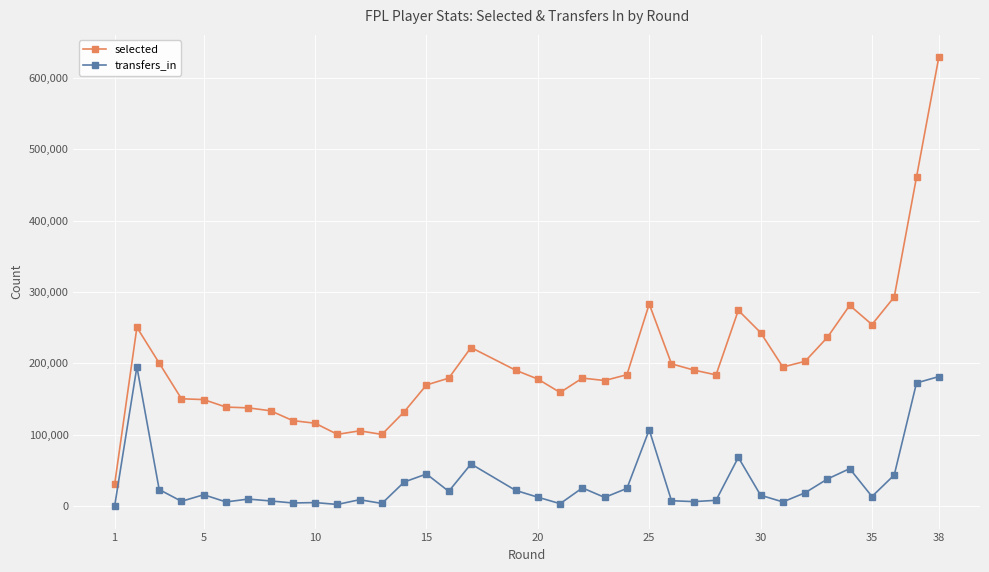

True or false: transfers_in and selected intersect in this chart.

False